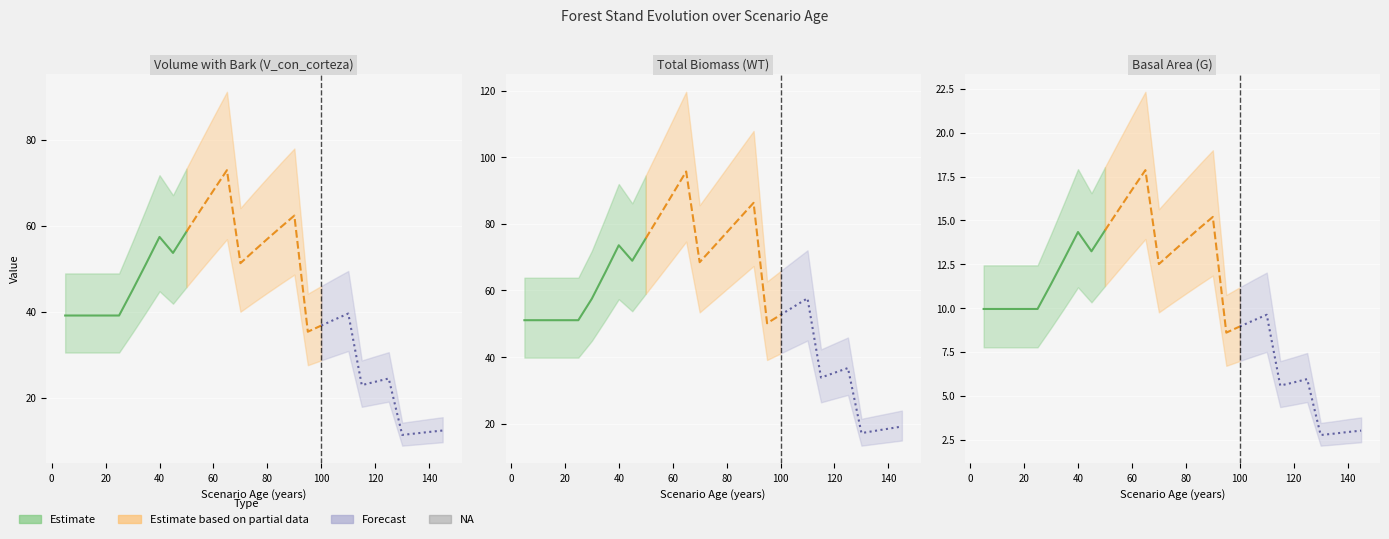

Which series has the widest spread of values?

WT